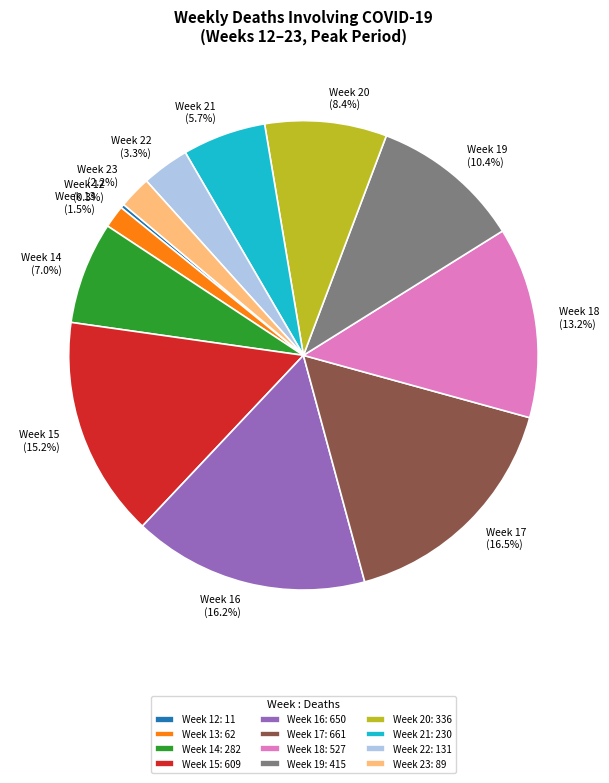

What portion of the pie excludes Week 18 (13.2%)?

86.8%